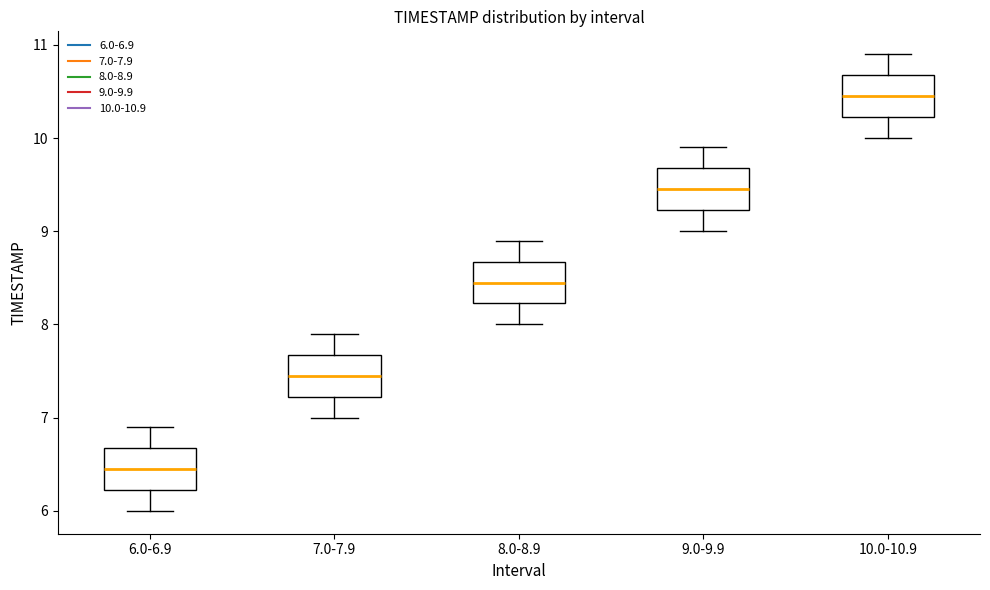

Reading left to right, transcribe this box plot: for each box, give where its median line is, the range the box spans, and where its two whiskers end, as read against the y-axis. The values are not printed on the chart, so give them approximately, as read against the axis.

6.0-6.9: median 6.5, box 6.2 to 6.7, whiskers 6.0 to 6.9
7.0-7.9: median 7.5, box 7.2 to 7.7, whiskers 7.0 to 7.9
8.0-8.9: median 8.5, box 8.2 to 8.7, whiskers 8.0 to 8.9
9.0-9.9: median 9.5, box 9.2 to 9.7, whiskers 9.0 to 9.9
10.0-10.9: median 10.5, box 10.2 to 10.7, whiskers 10.0 to 10.9